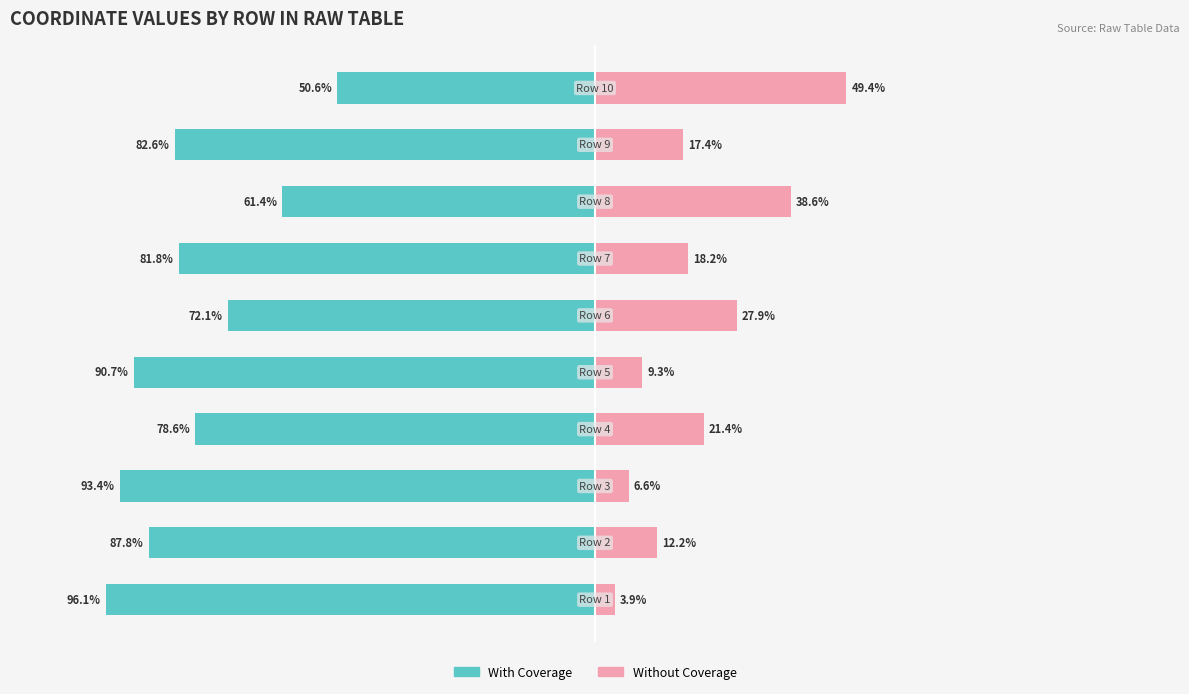

The value of With Coverage at 0 is -96.1. True or false?

True